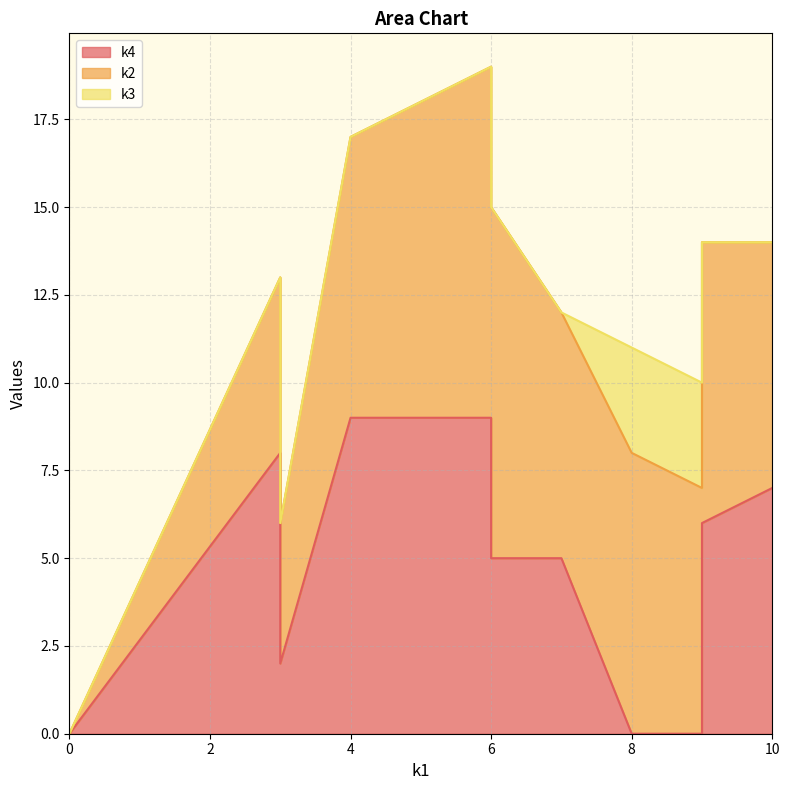

Rank the series by their average value, from highest to lowest.

k2, k4, k3